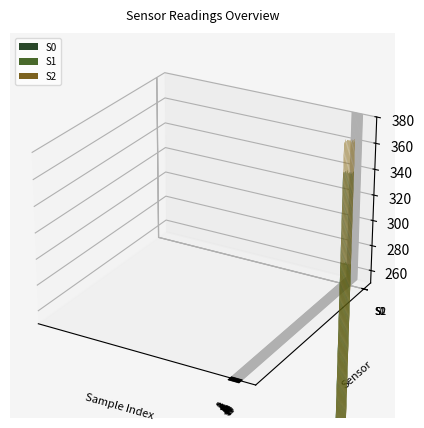

Which series has the largest total across all categories?

S2